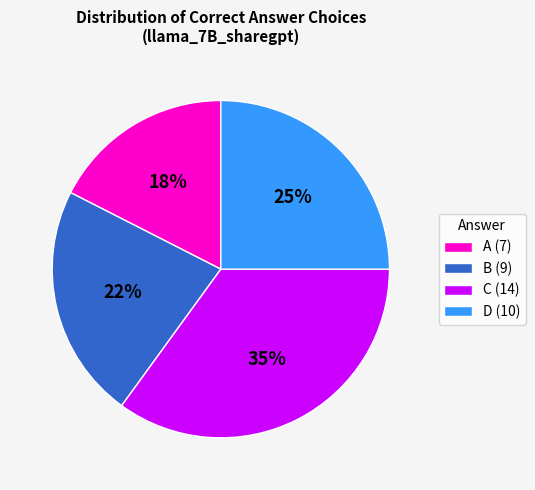

How many segments does this pie chart have?

4